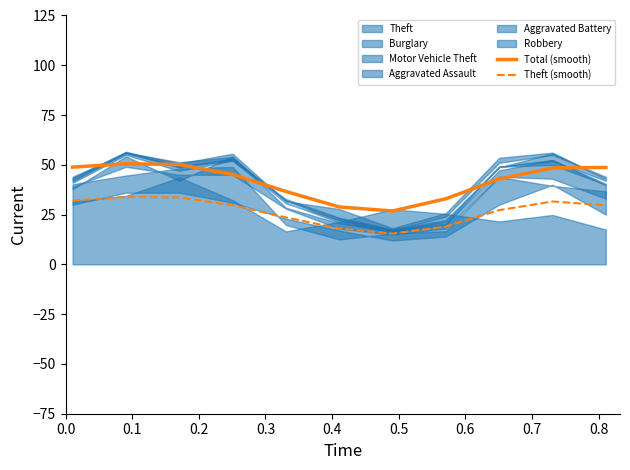

True or false: Theft (smooth) and Total (smooth) cross at least once.

False